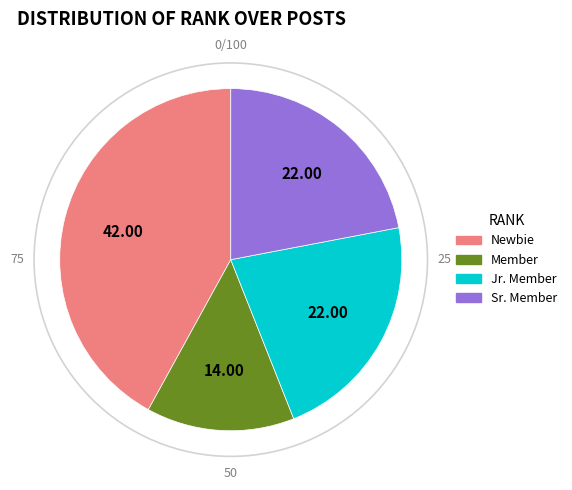

What is the smallest slice in the pie chart?

Member